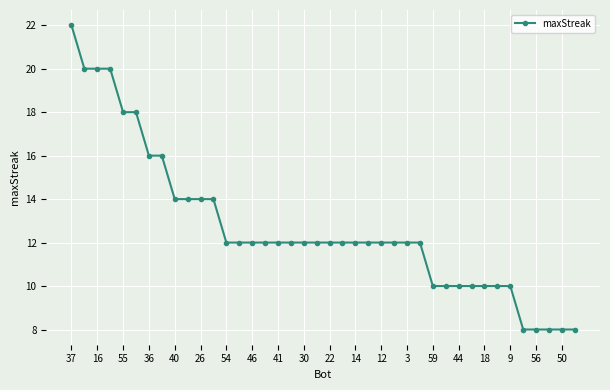

What is the greatest value displayed?

22